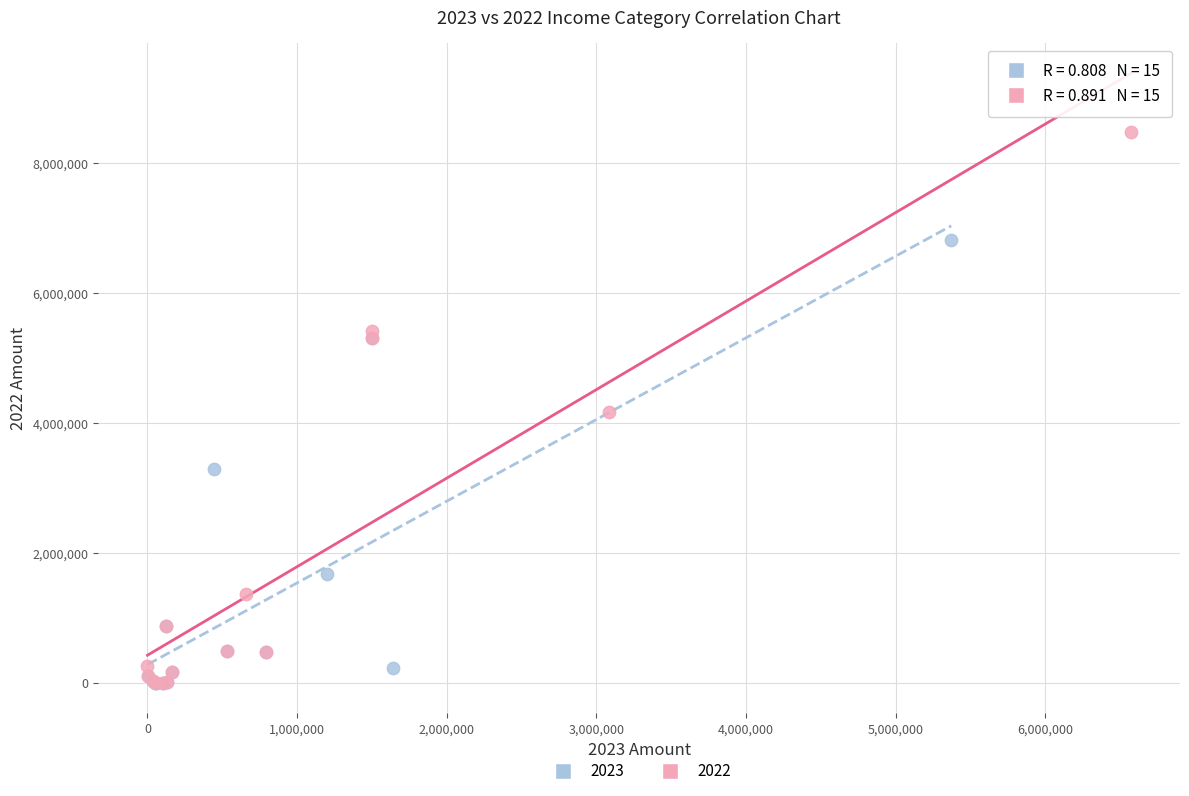

Which series contains the highest Y value?

2022